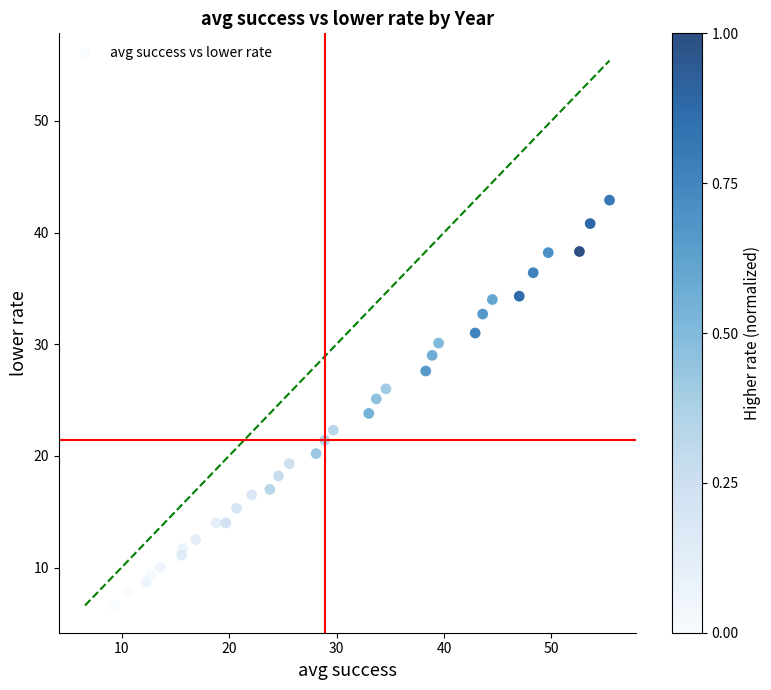

What is the range of Y values (max minus min)?

36.3